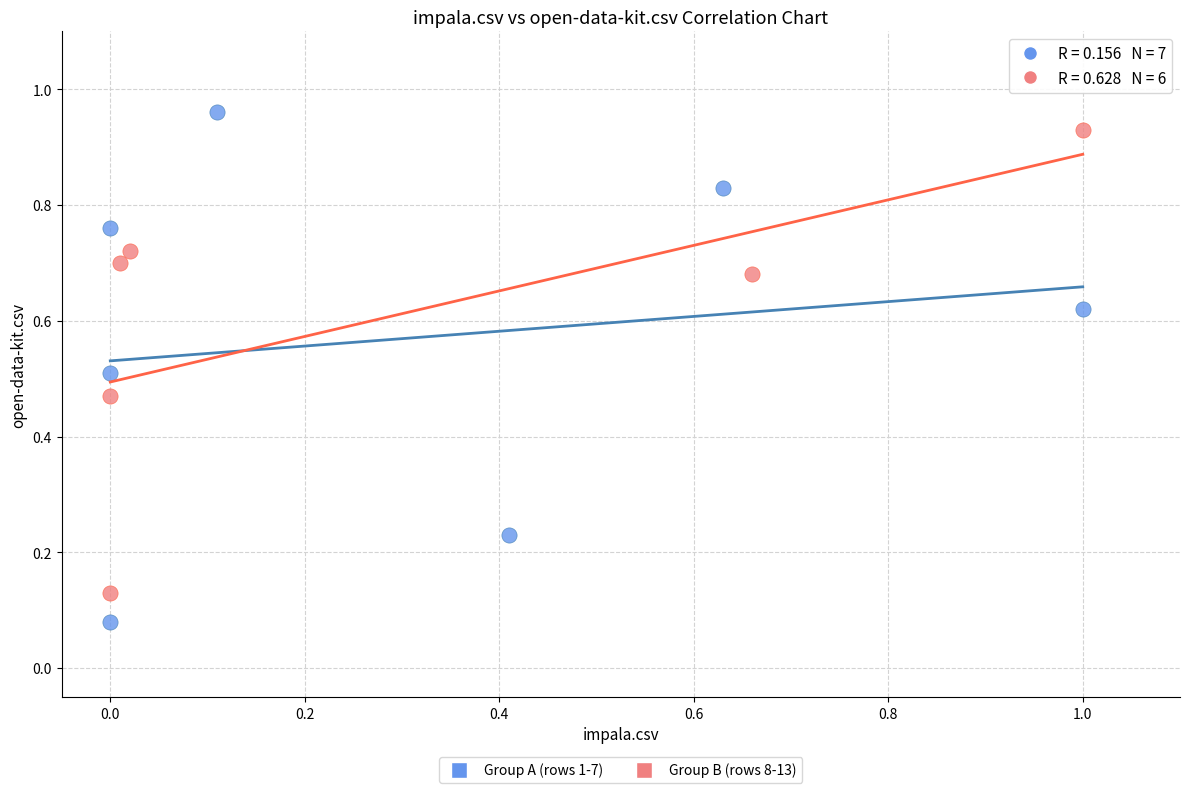

Which series has the widest spread of Y values?

Group A (rows 1-7)